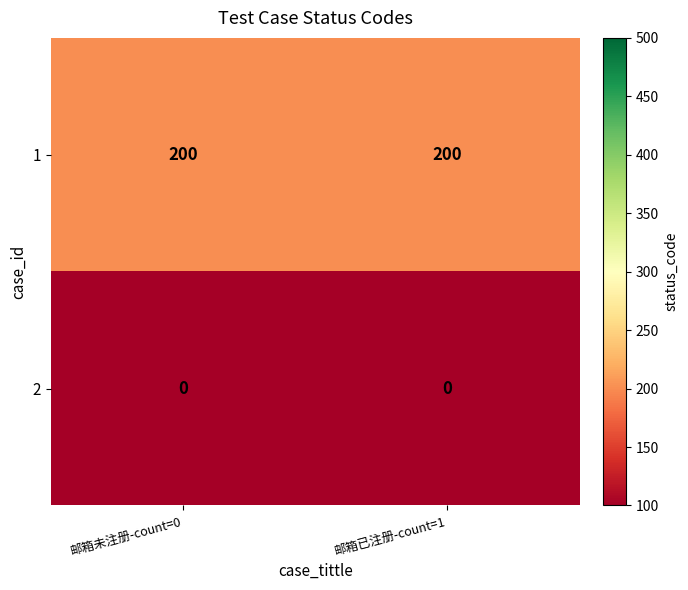

What is the total value across all series at 邮箱未注册-count=0?

200